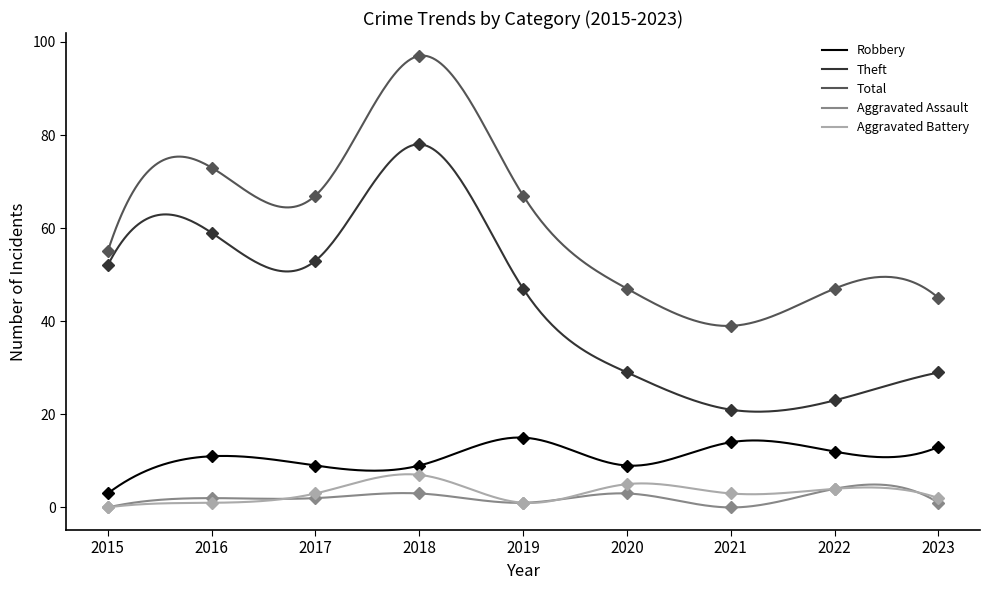

At which label does Aggravated Assault reach its minimum?

2015